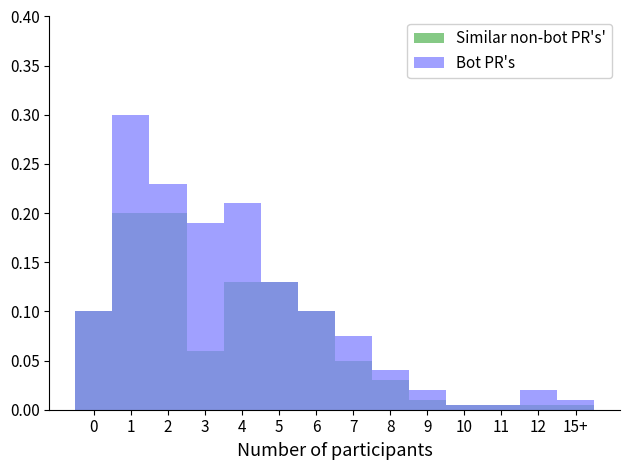

Rank the series by their maximum value, from lowest to highest.

Similar non-bot PR's', Bot PR's